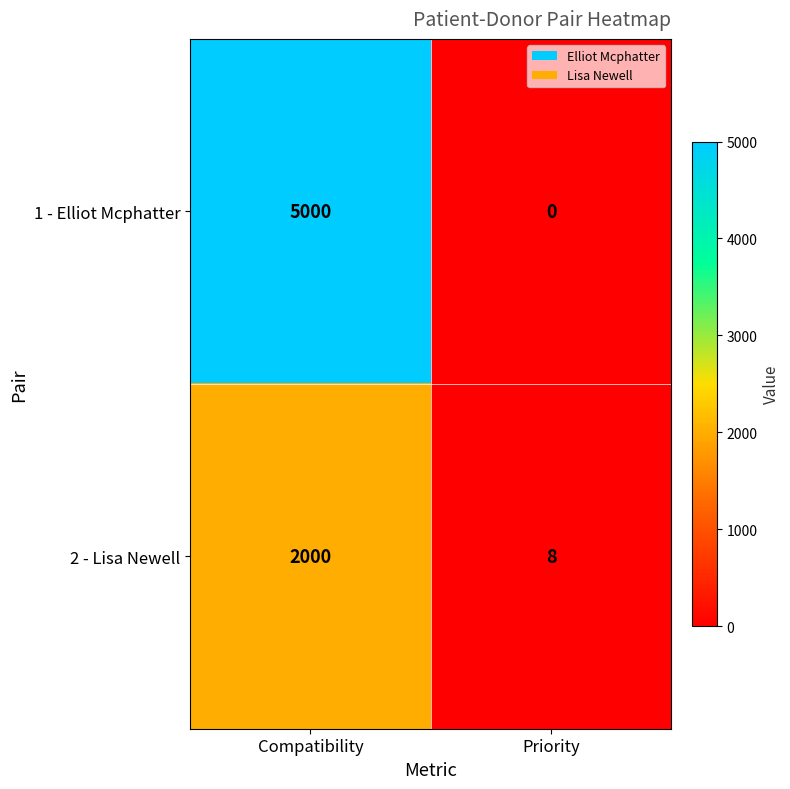

Rank the series by their maximum value, from lowest to highest.

2 - Lisa Newell, 1 - Elliot Mcphatter